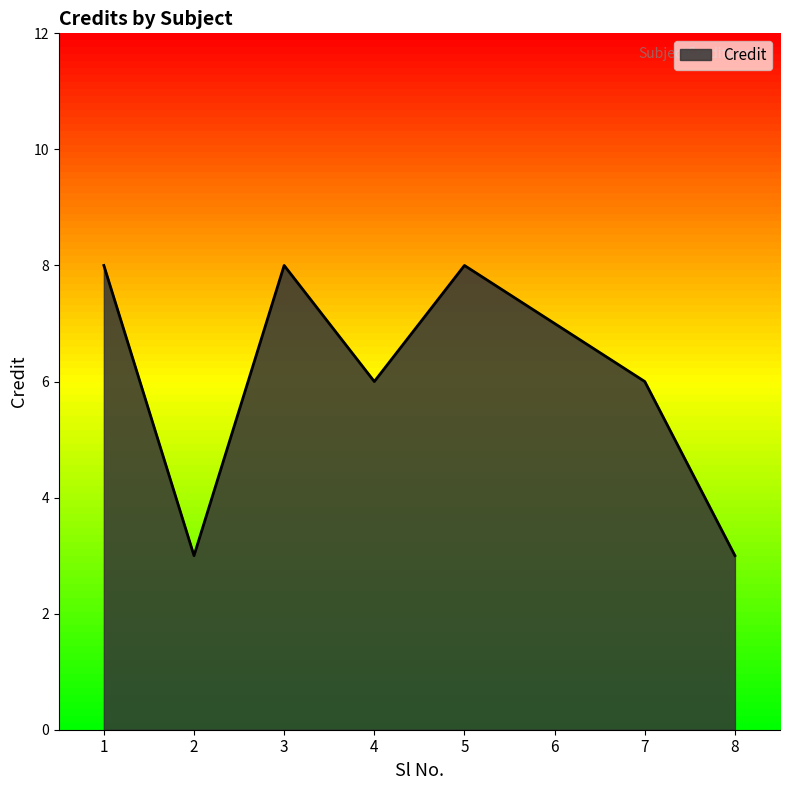

Reading left to right, what are all the values shown in this chart?

1=8	2=3	3=8	4=6	5=8	6=7	7=6	8=3